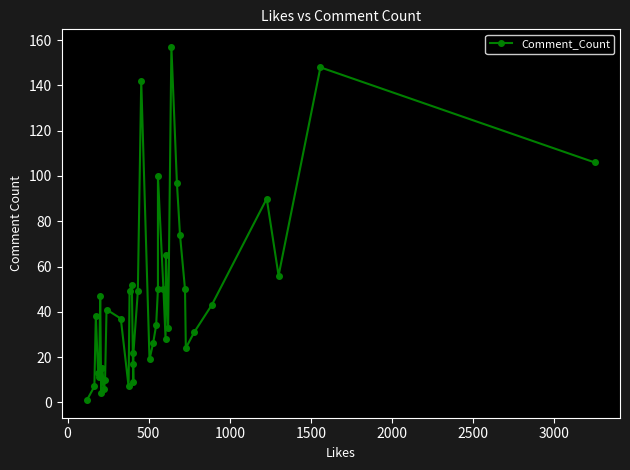

What is the sum of all values?

1858